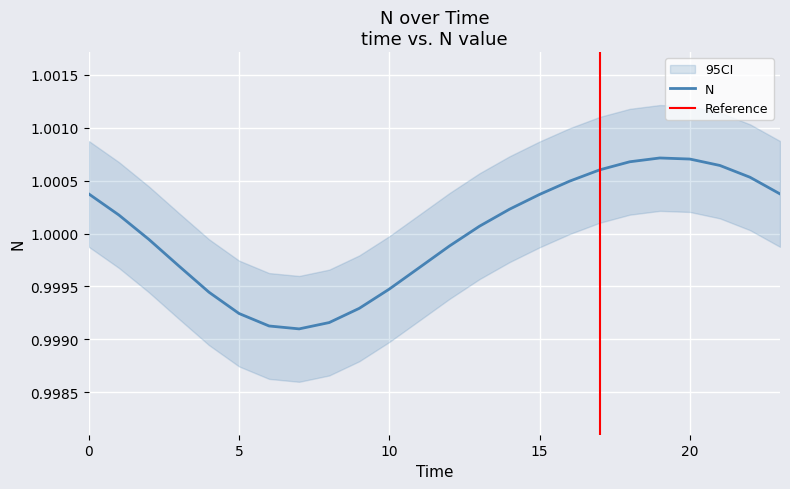

Reading left to right, transcribe all the data shown in this chart.

1.0	1.0	1.0	1.0	1.0	1.0	1.0	1.0	1.0	1.0	1.0	1.0	1.0	1.0	1.0	1.0	1.0	1.0	1.0	1.0	1.0	1.0	1.0	1.0